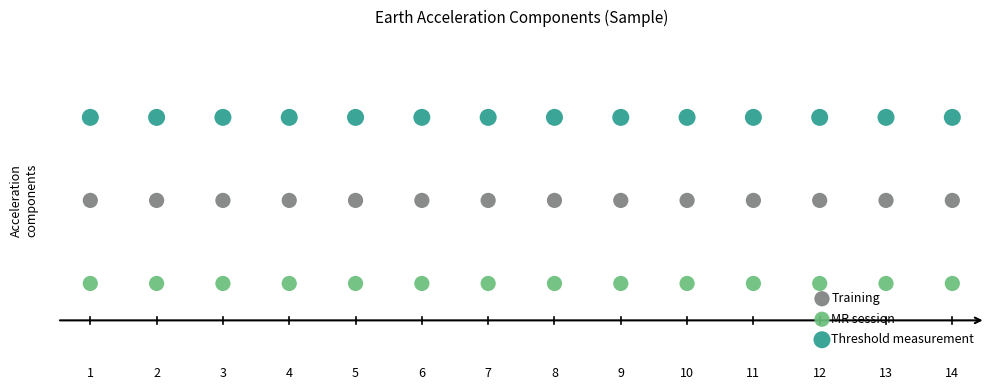

Which series reaches the minimum Y coordinate?

MR session